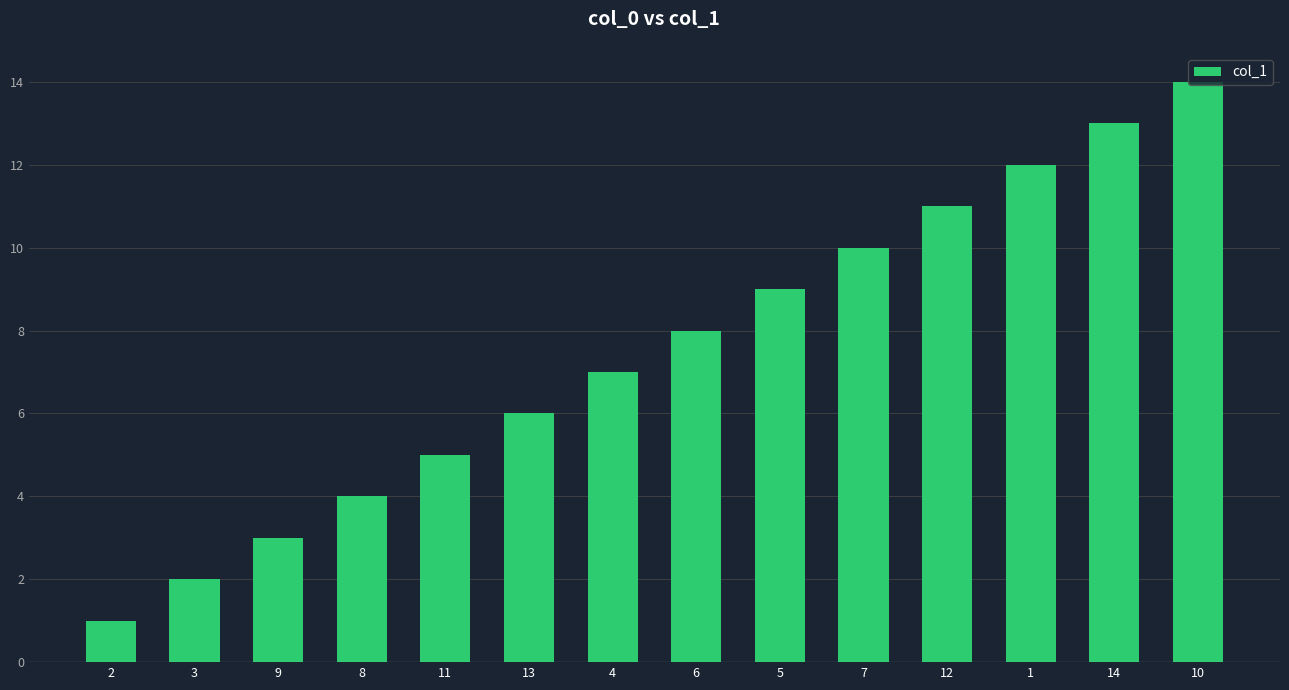

Rank the categories by value from highest to lowest.

10, 14, 1, 12, 7, 5, 6, 4, 13, 11, 8, 9, 3, 2